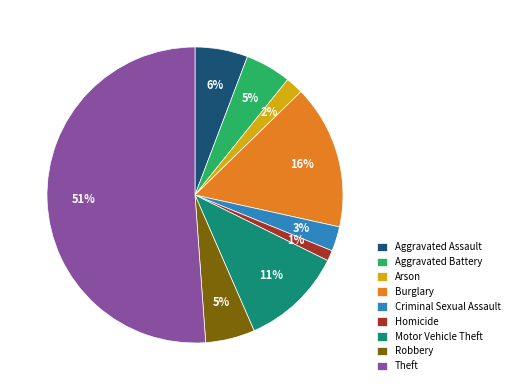

What is the largest slice in the pie chart?

Theft